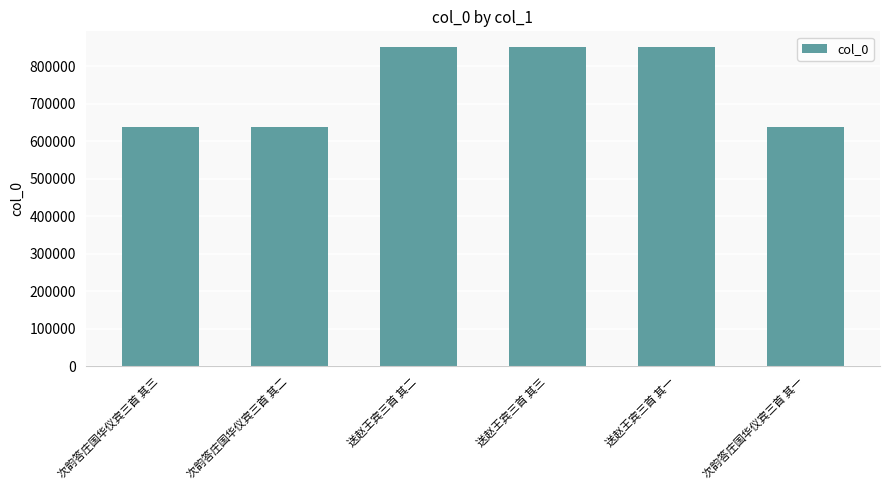

What is the label of the 6th bar from the right?

次韵答庄国华仪宾三首 其三